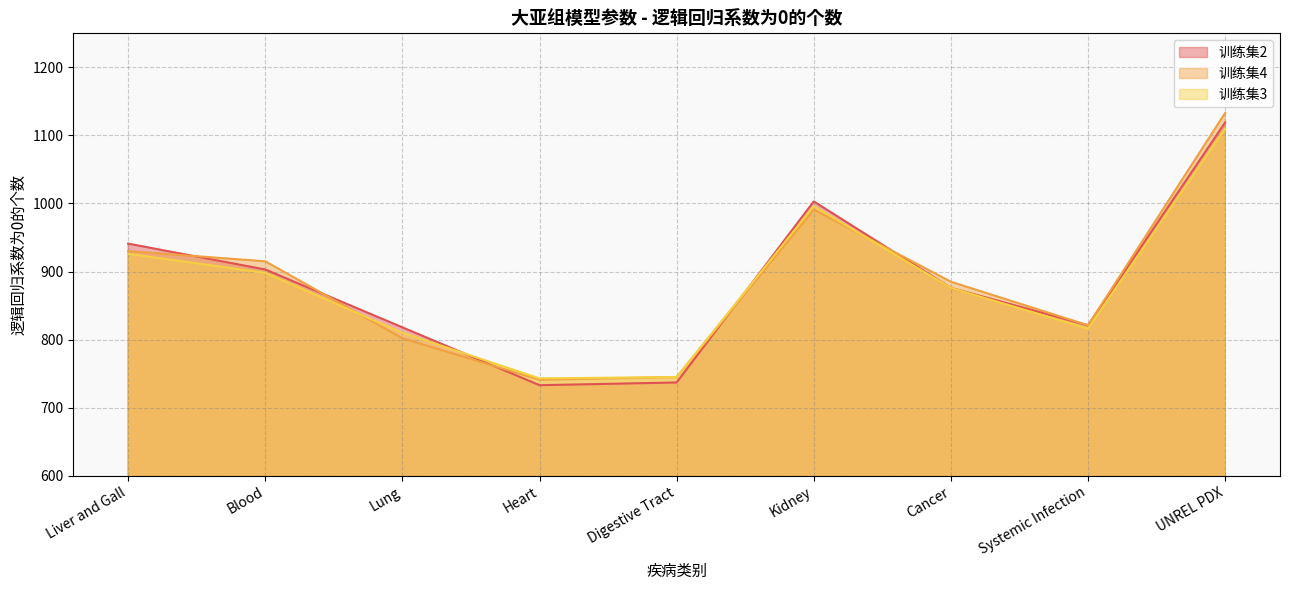

Is it true that 训练集2 equals 381 at Blood?

False